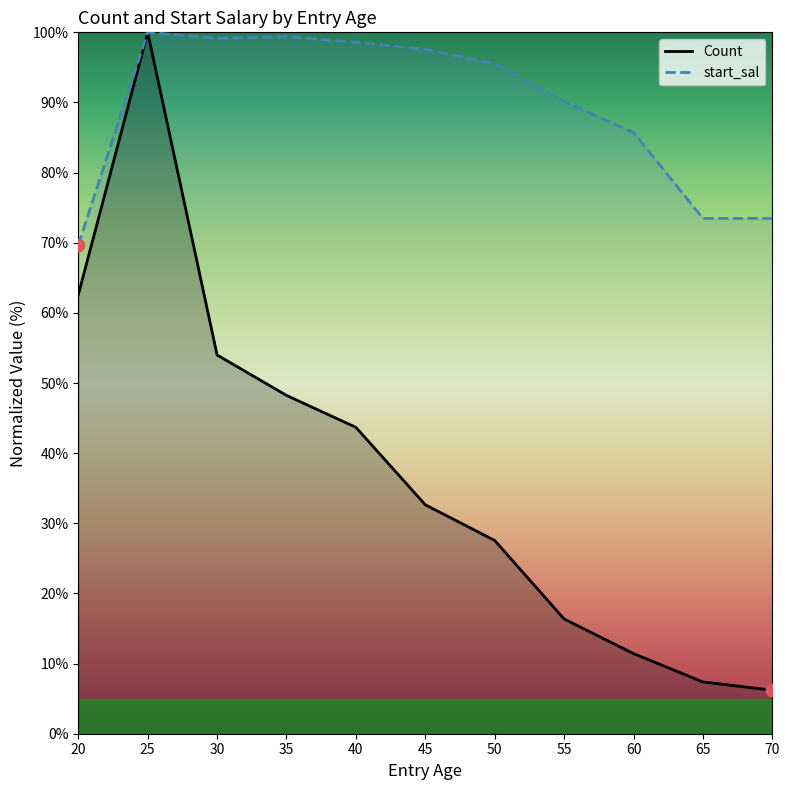

What are all the series names shown in the legend?

Count, start_sal